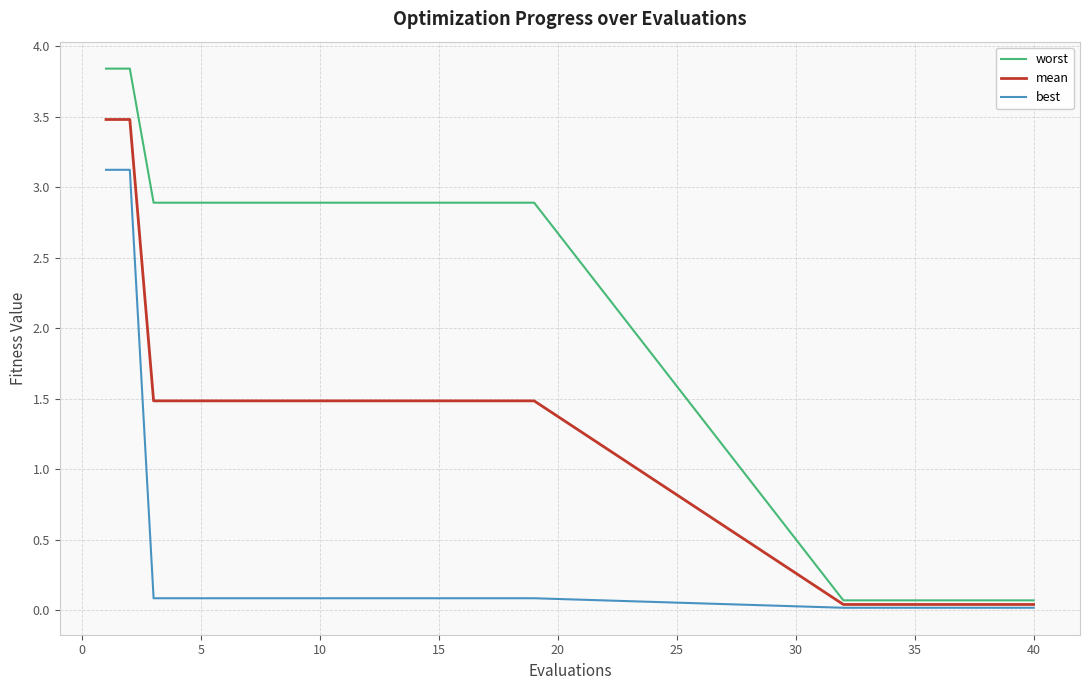

What is the difference between the maximum and minimum values in the mean series?

3.4